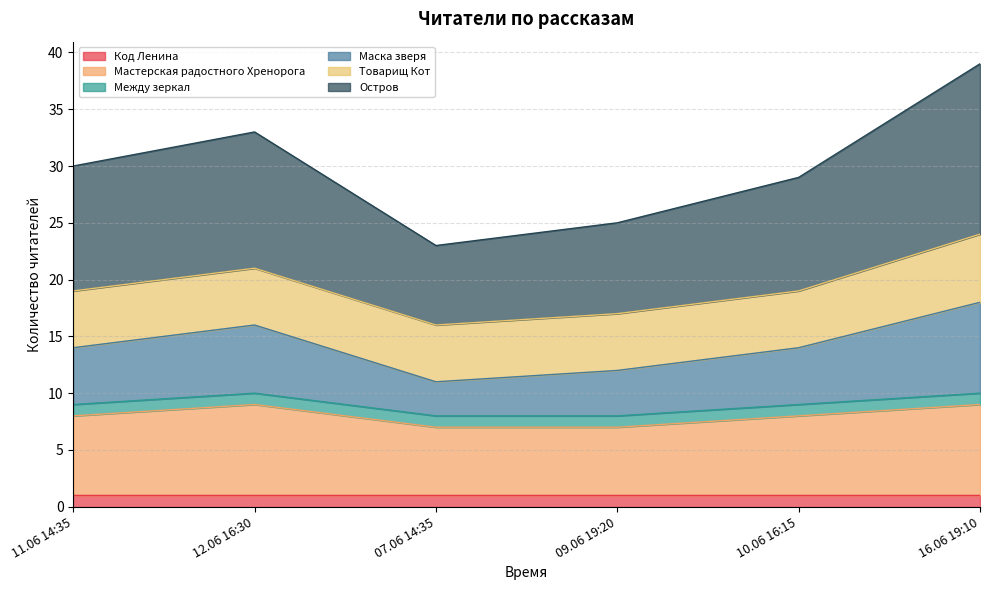

Does the chart display data point markers on the line(s)?

No